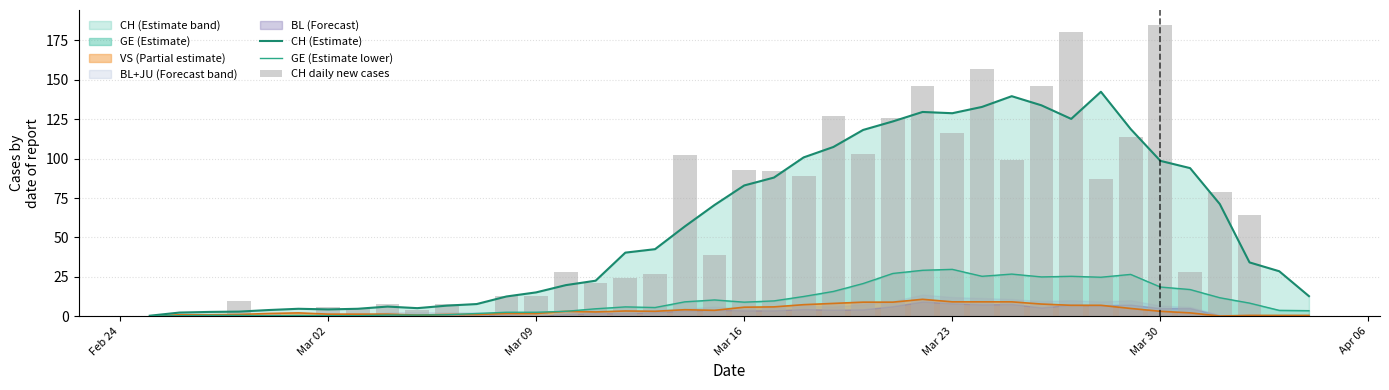

How many groups of bars are there?

40